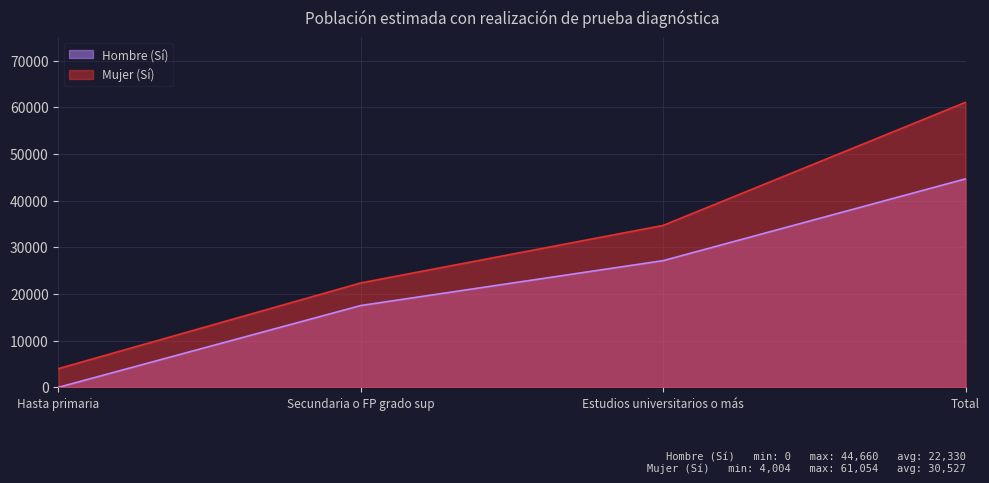

At which category is the sum across all series the highest?

Total